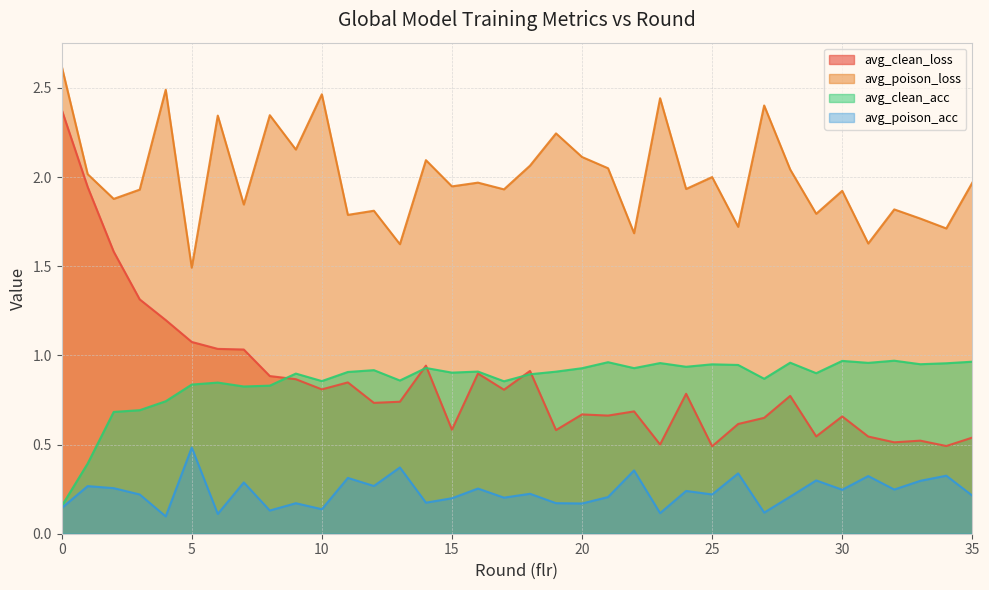

What is the sum of the avg_clean_loss values at 10 and 34?

1.3